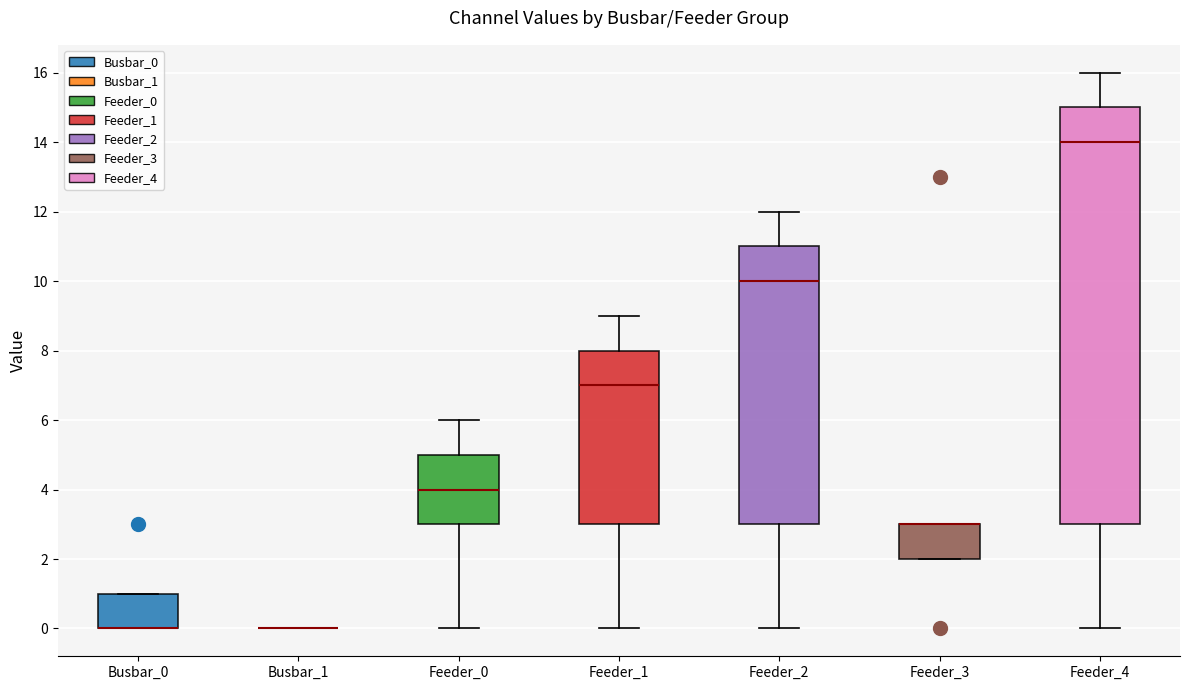

Comparing the boxes themselves (not the whiskers), which one is the tallest?

Feeder_4